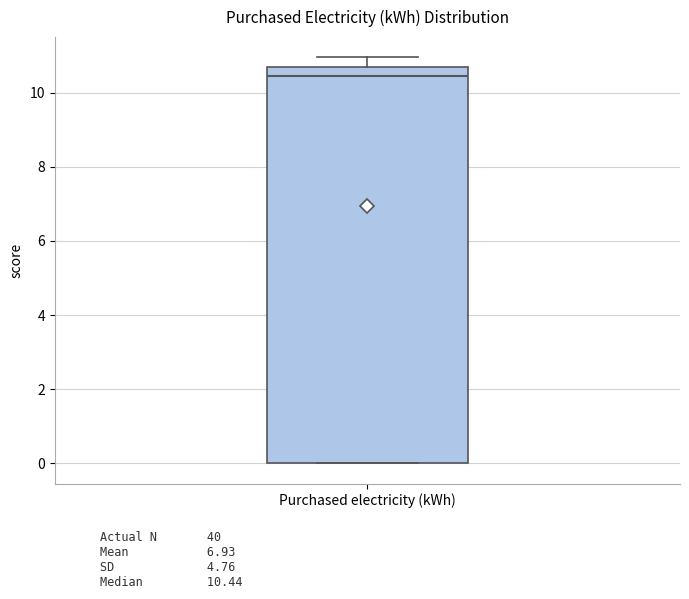

Read this box plot against the y-axis: the position of the median line, the range covered by the box, and the ends of both whiskers. The values are not printed on the chart, so give them approximately, as read against the axis.

median 10.4, box 0.0 to 10.6, whiskers 0.0 to 11.0